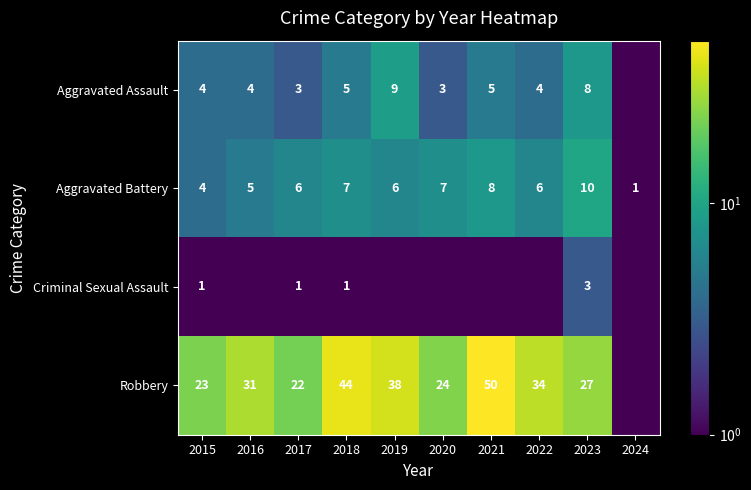

Is it true that Robbery equals 23.0 at 2015?

True